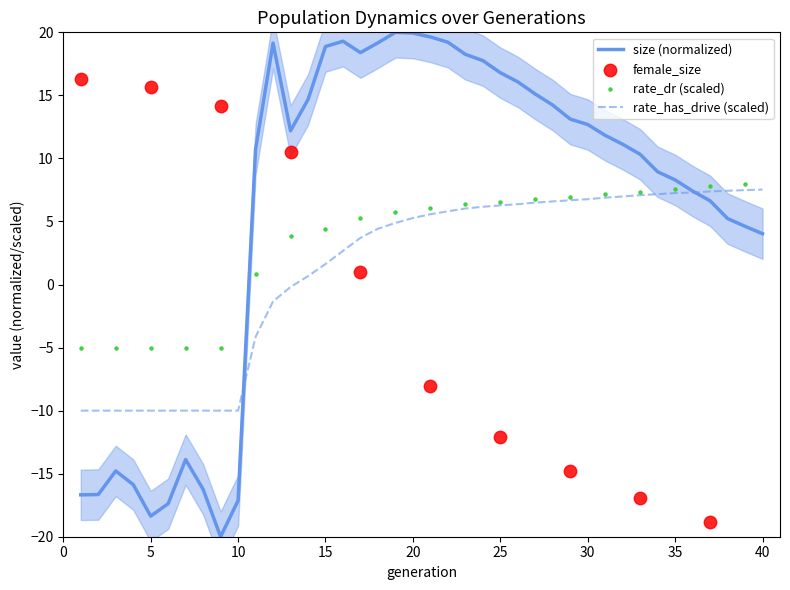

At how many categories does at least one series exceed -12?

40